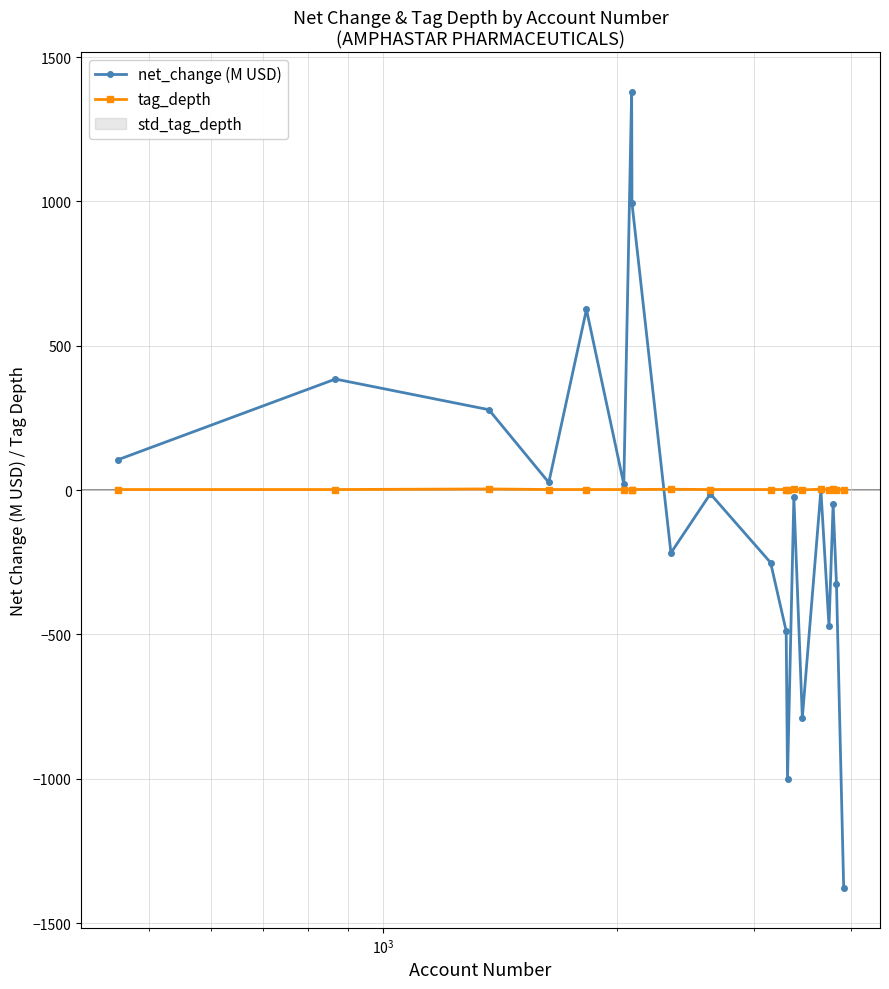

True or false: net_change (M USD) has more than 2 interior local peaks.

True